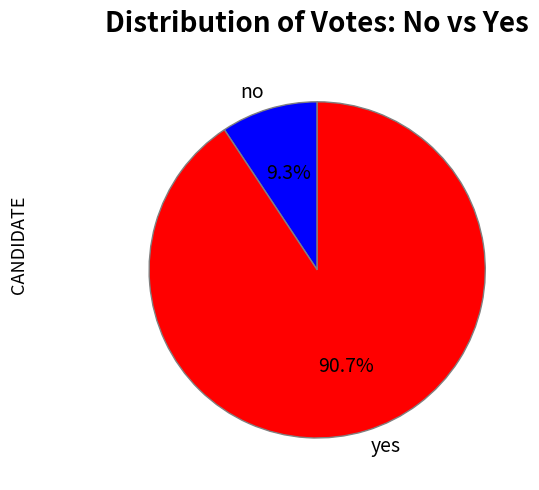

What percentage is NOT represented by no?

90.7%